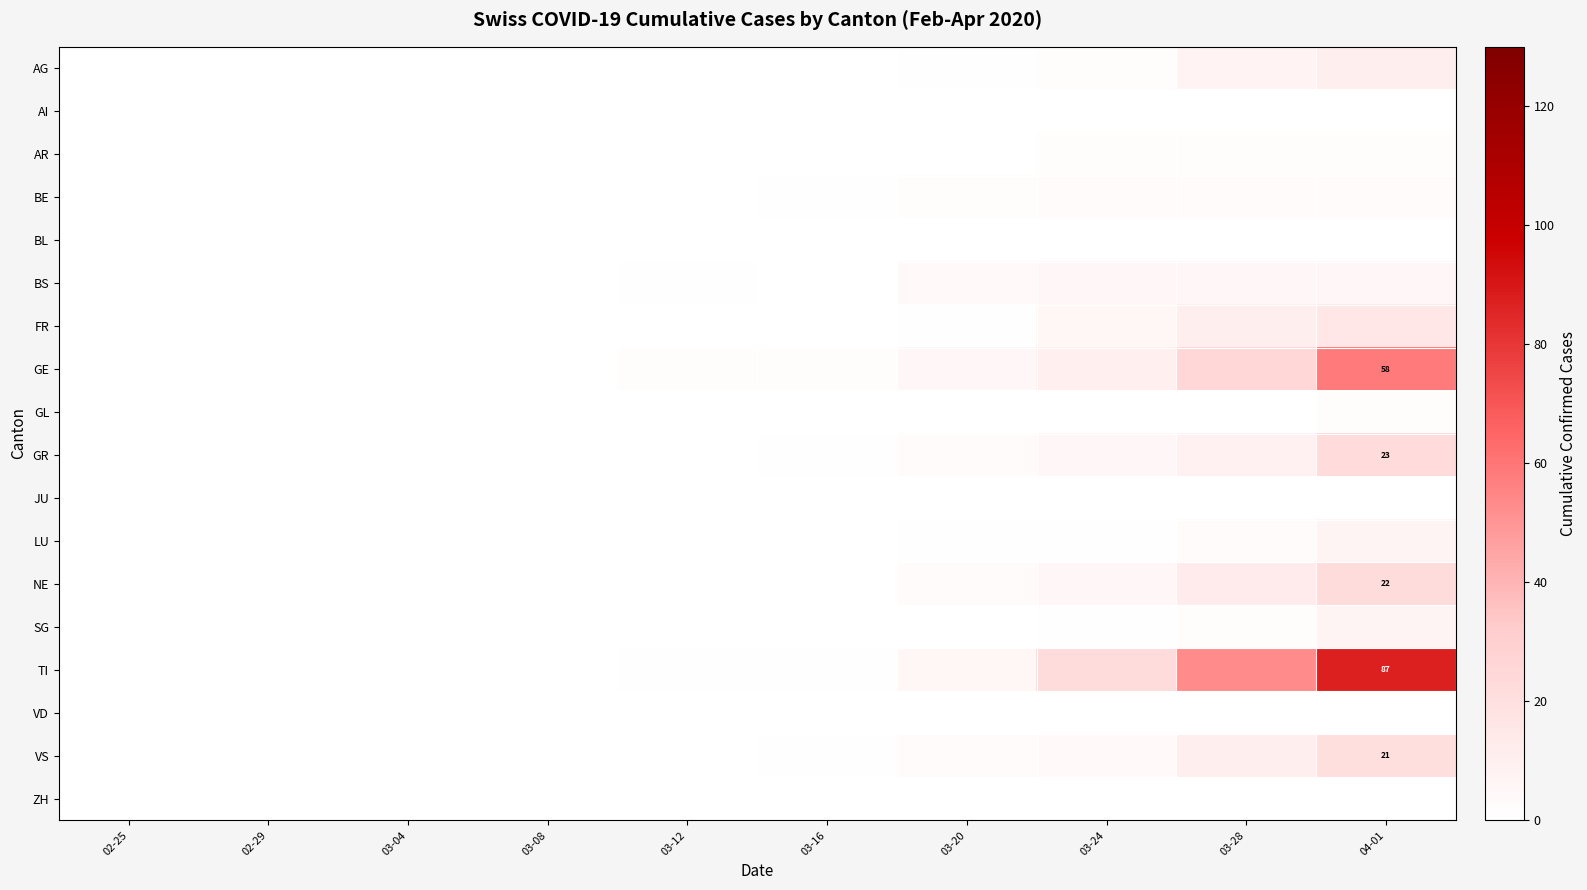

Where is AR nearest to the value 1?

02-25